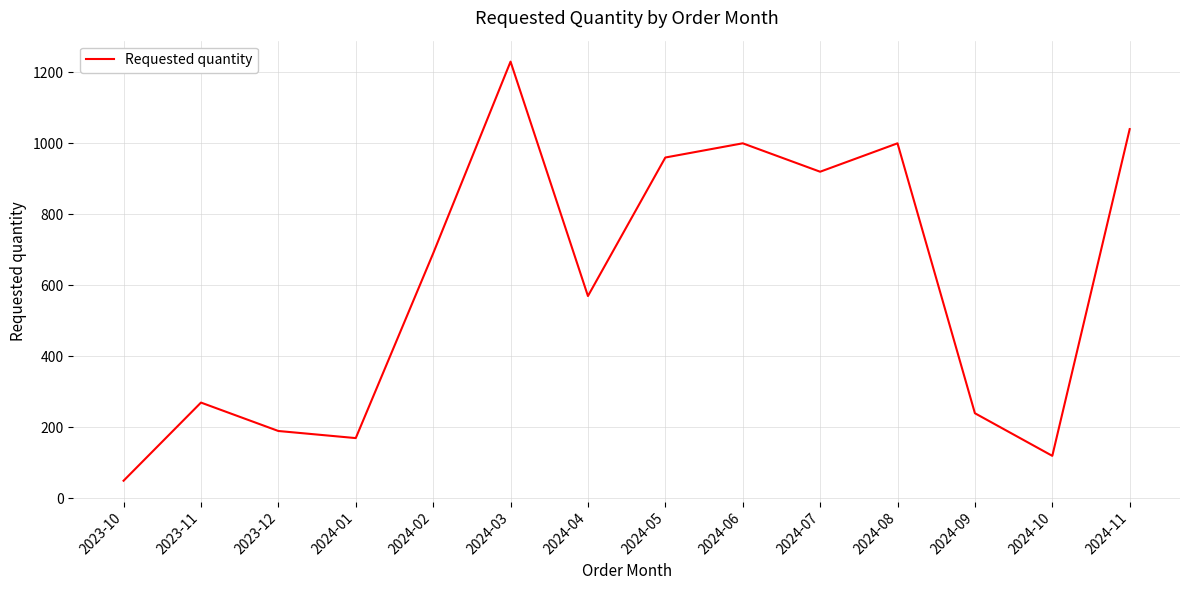

True or false: the data has more than 1 interior local peaks.

True